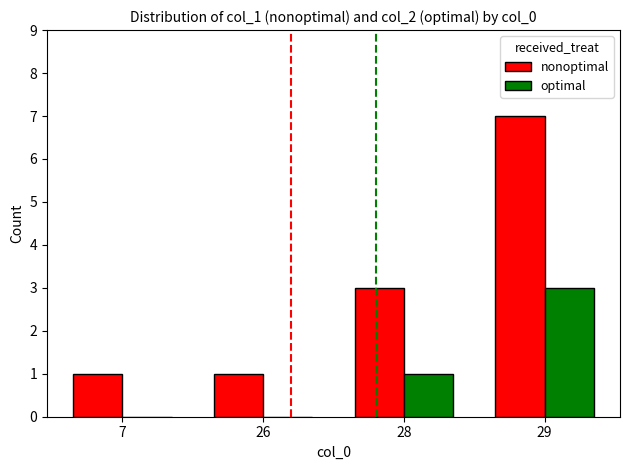

What is the total value across all series at 26?

1